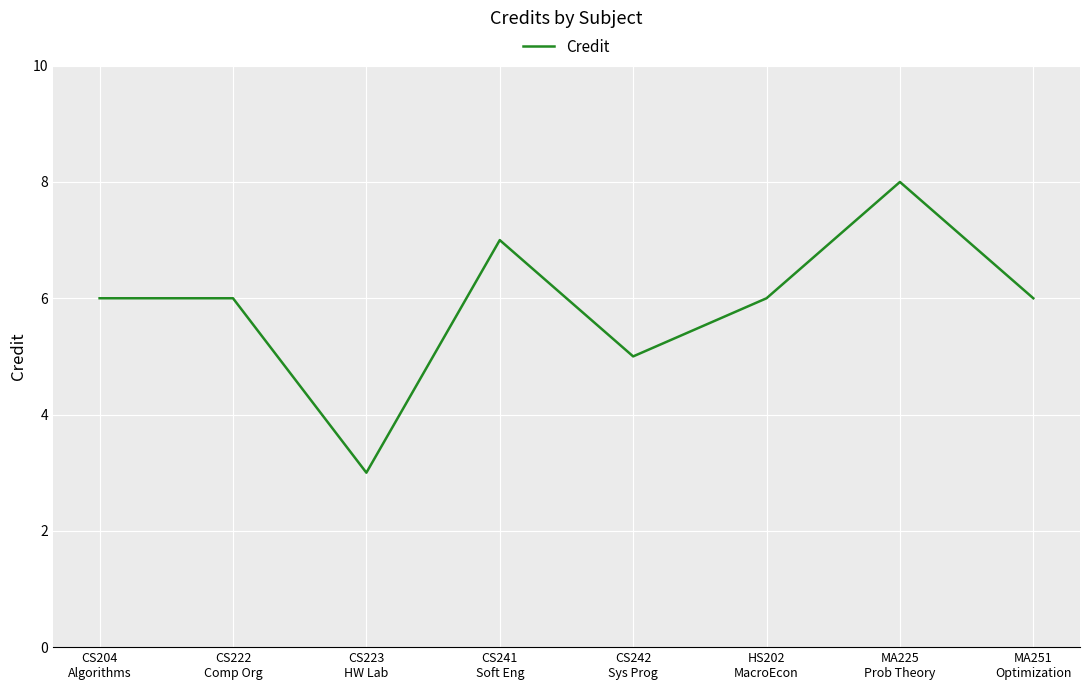

Which has a higher value, CS241
Soft Eng or CS204
Algorithms?

CS241
Soft Eng